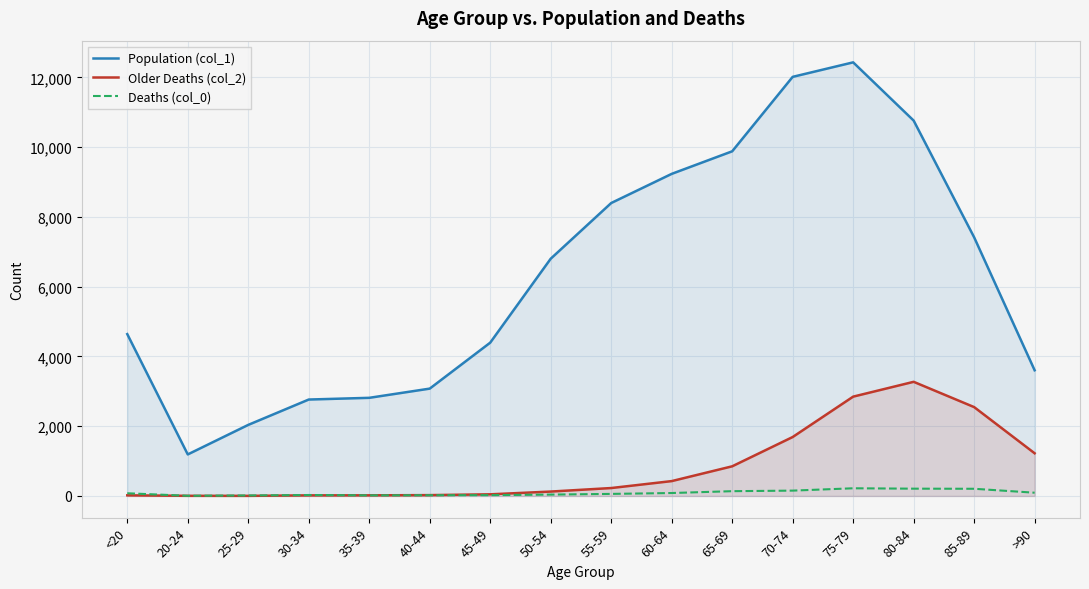

What is the difference between the second highest and second lowest values in the Deaths (col_0) series?

195